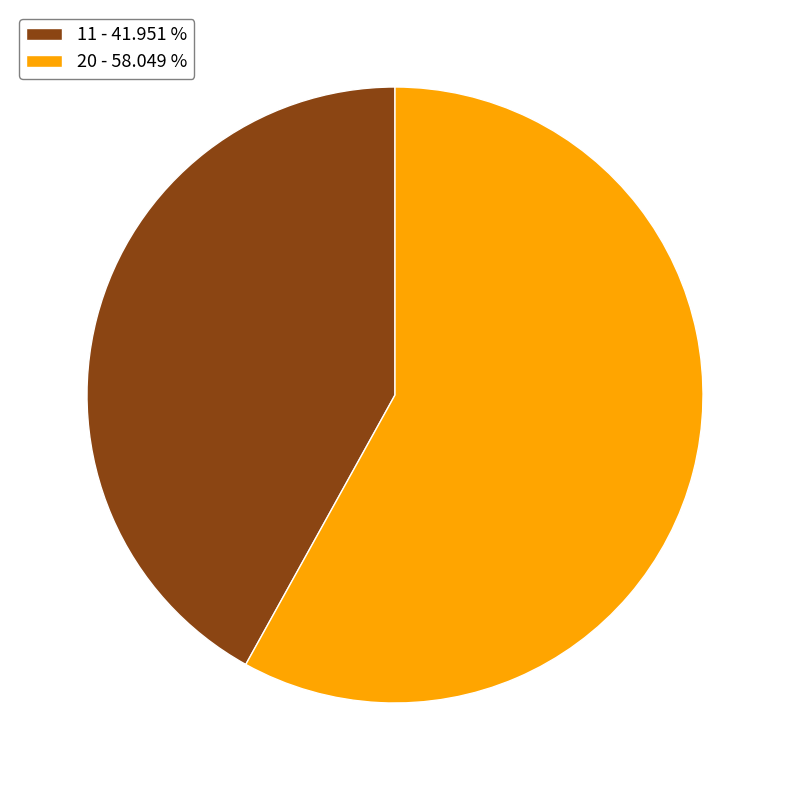

Which has a higher value, 11 - 41.951 % or 20 - 58.049 %?

20 - 58.049 %